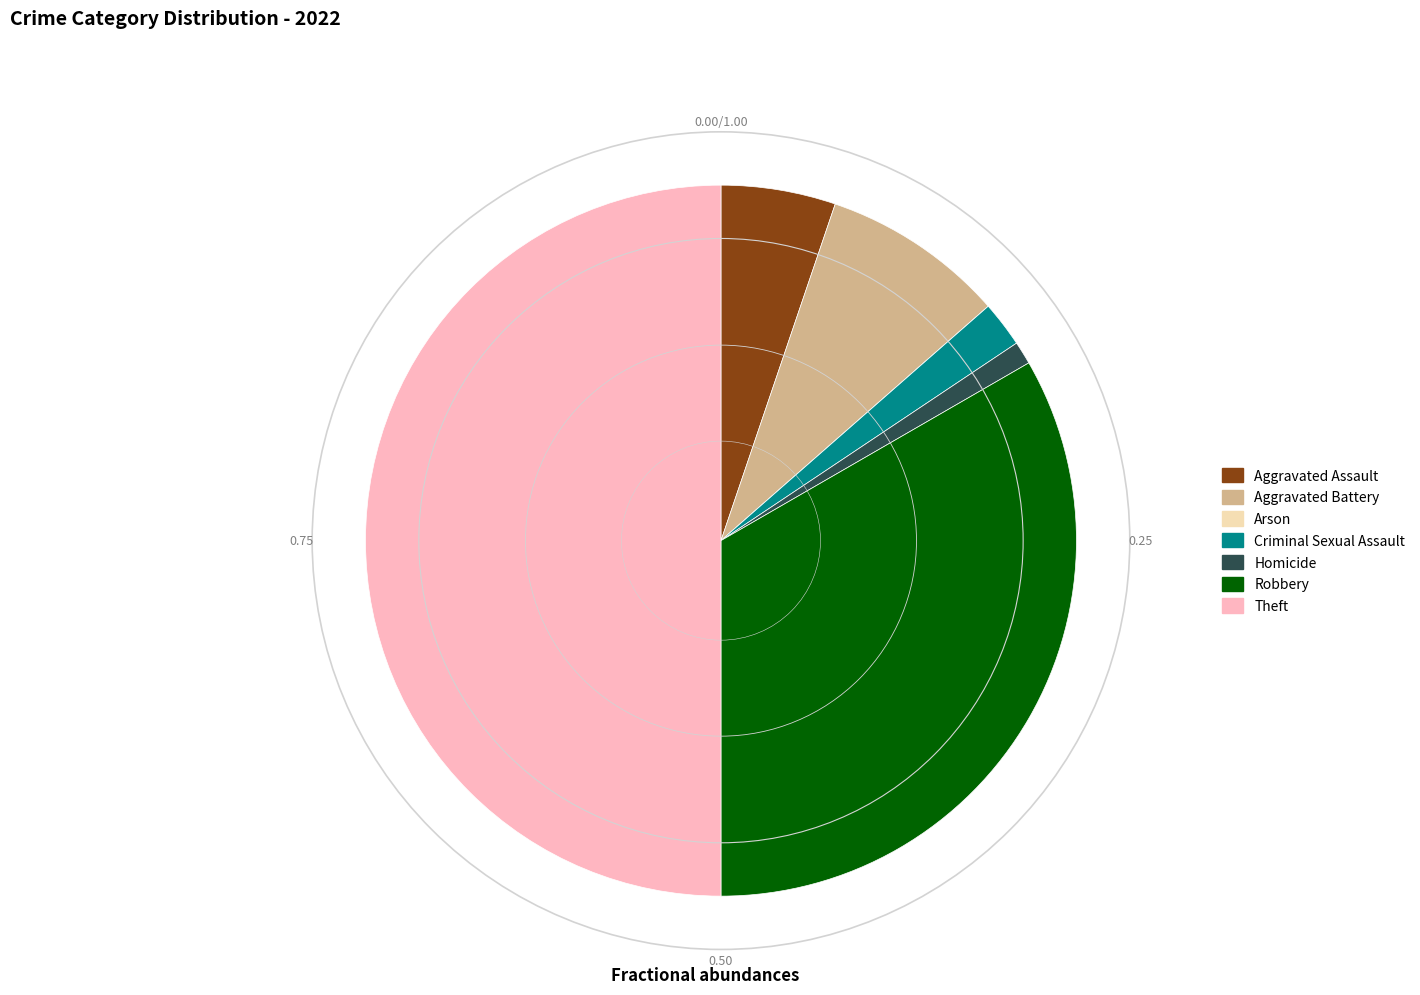

Which slice is the largest?

Theft